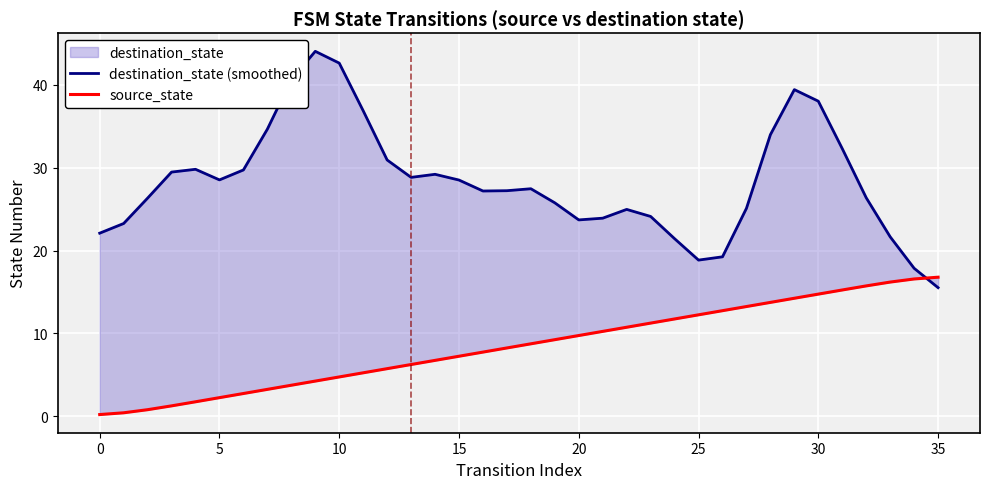

How many values in the destination_state (smoothed) series exceed 27?

20